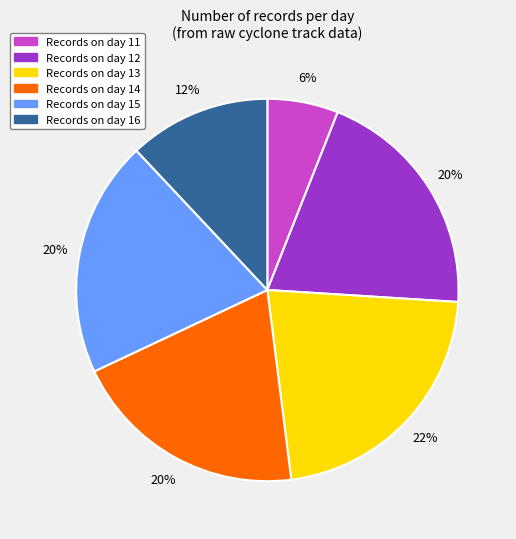

To the nearest percent, what is the average slice percentage?

17%